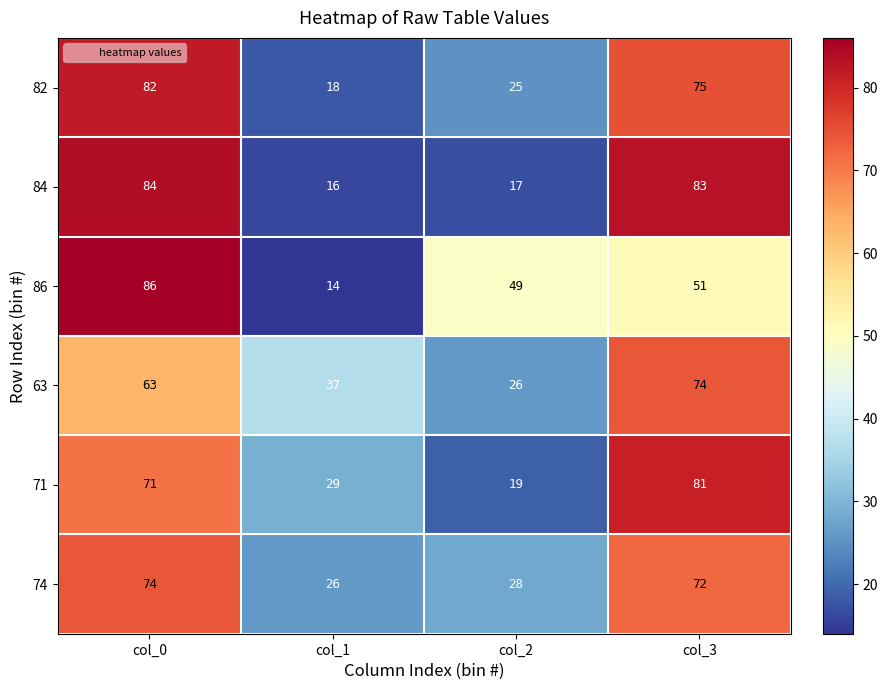

Reading left to right, what are all the values shown in this chart?

82: col_0=82	col_1=18	col_2=25	col_3=75
84: col_0=84	col_1=16	col_2=17	col_3=83
86: col_0=86	col_1=14	col_2=49	col_3=51
63: col_0=63	col_1=37	col_2=26	col_3=74
71: col_0=71	col_1=29	col_2=19	col_3=81
74: col_0=74	col_1=26	col_2=28	col_3=72